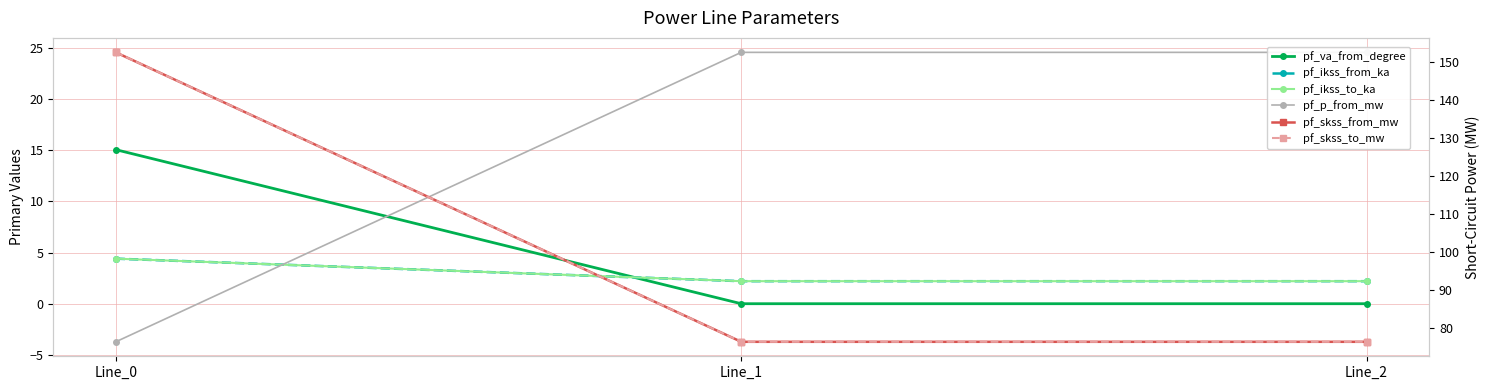

Is this an area chart (filled region under the line)?

No